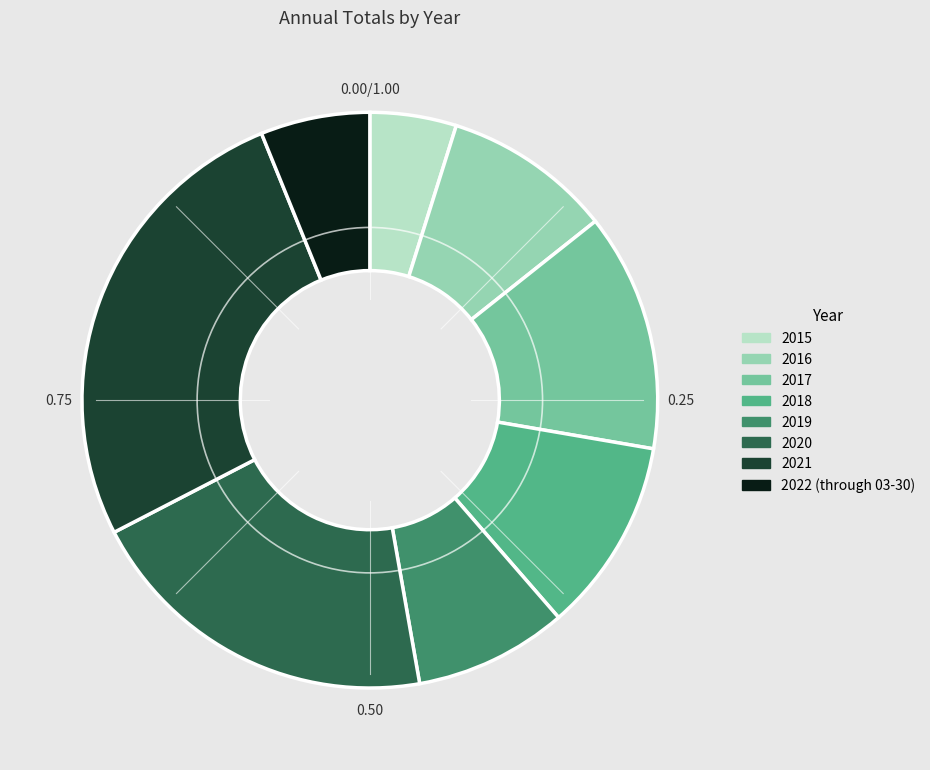

Approximately how many times larger is the value at 2019 compared to 2022 (through 03-30)?

1.4